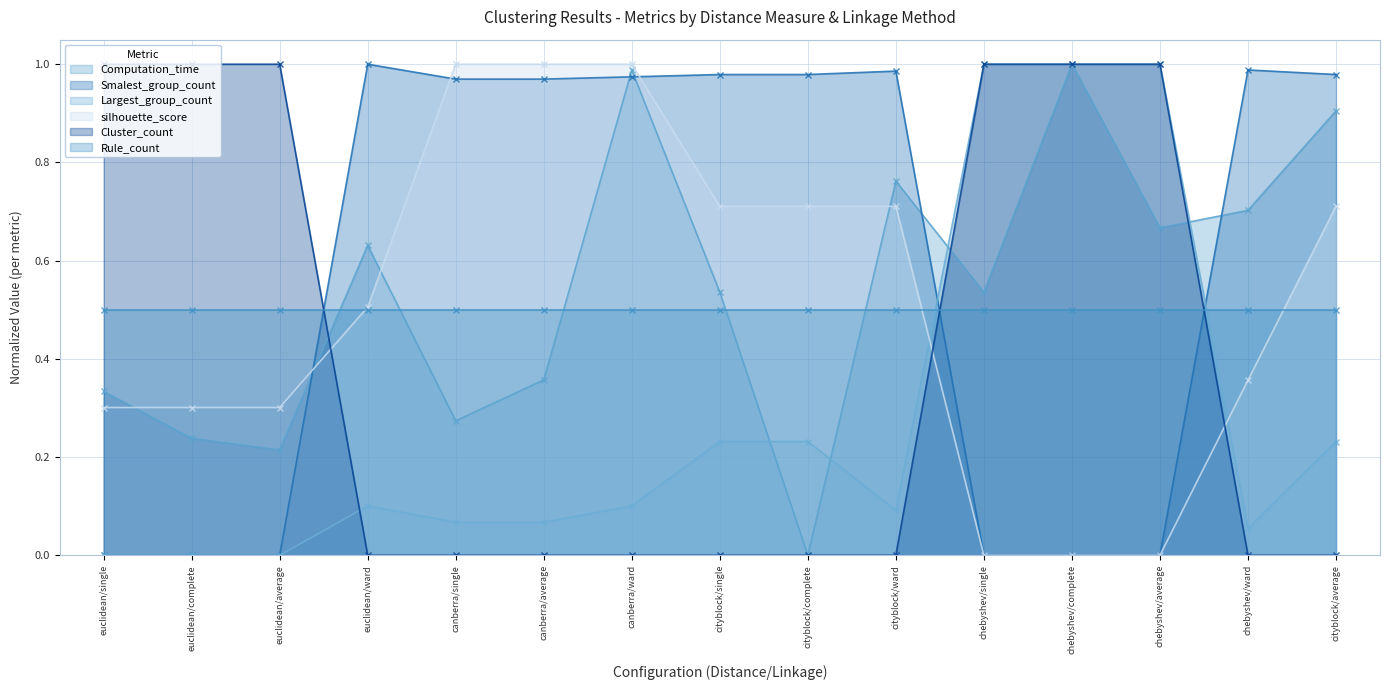

Which category has the lowest value across all series?

cityblock/complete